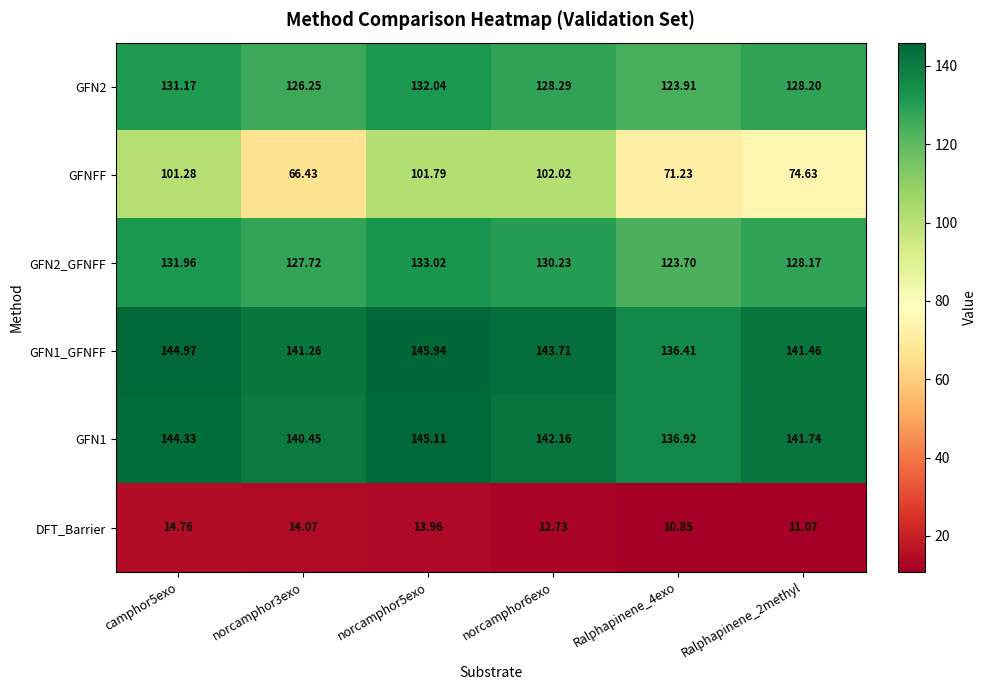

Is the value of GFN1_GFNFF at norcamphor5exo greater than the value of GFN1 at camphor5exo?

Yes